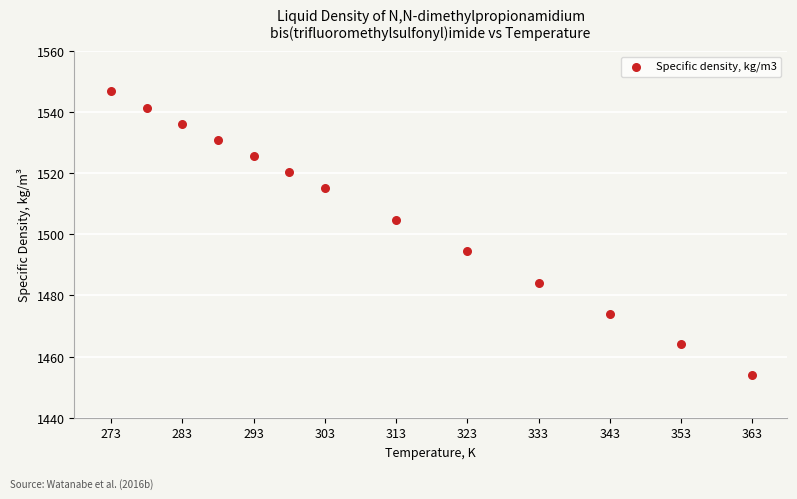

What is the range of X values (max minus min)?

90.0